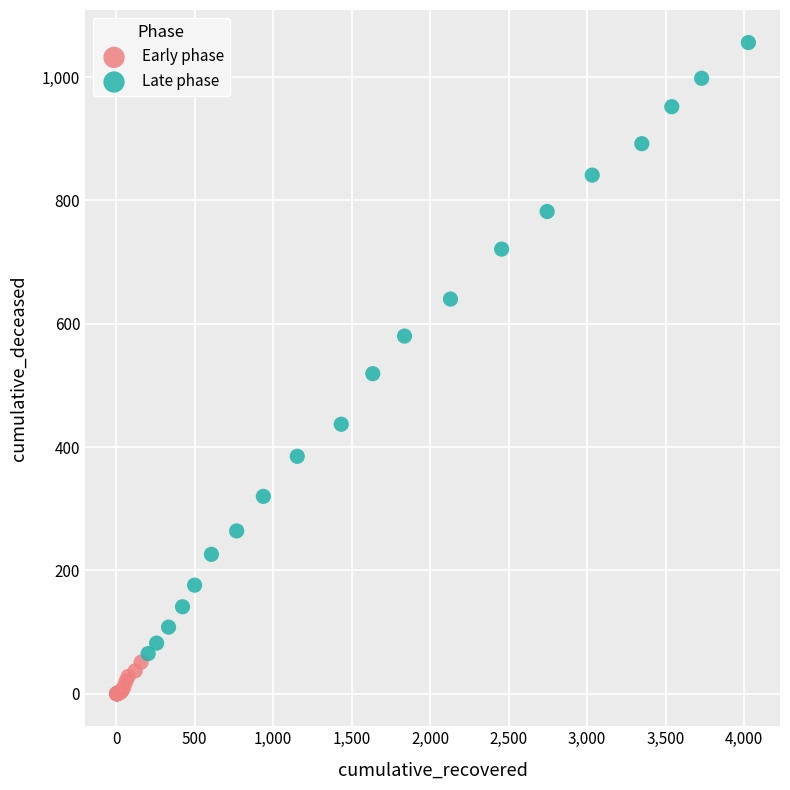

Which series reaches the minimum Y coordinate?

Early phase